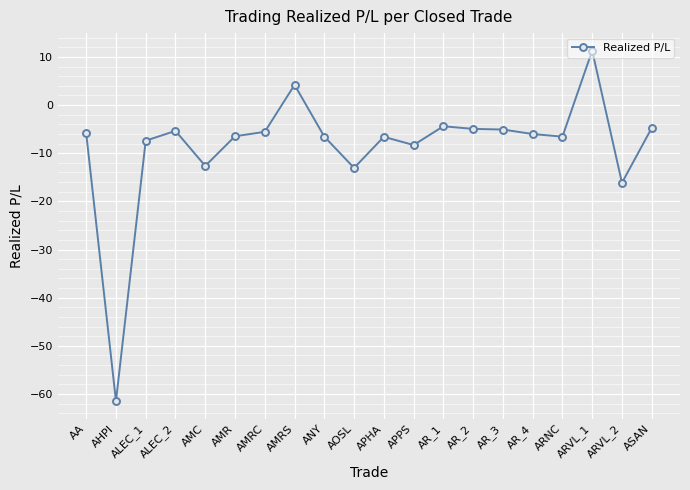

Does the chart have visible grid lines?

Yes